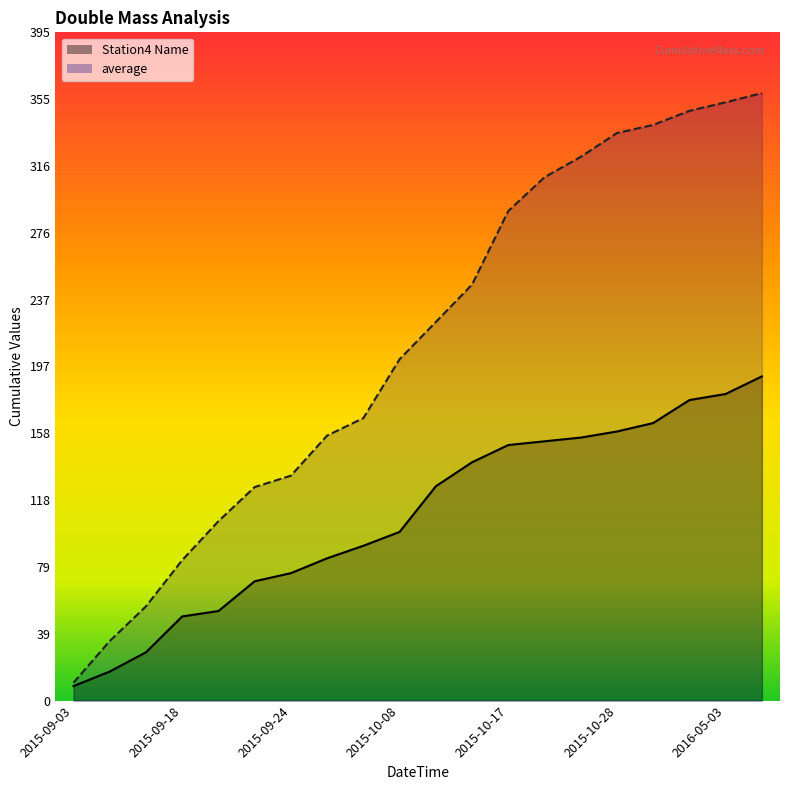

What is the total value across all series at 2015-10-27?

477.3